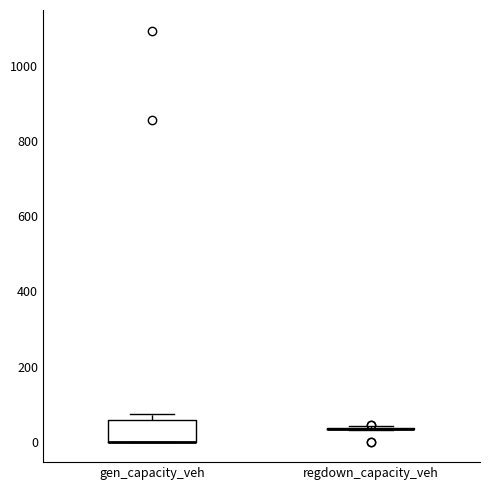

Which box is the tallest, from its lower edge to its upper edge?

gen_capacity_veh